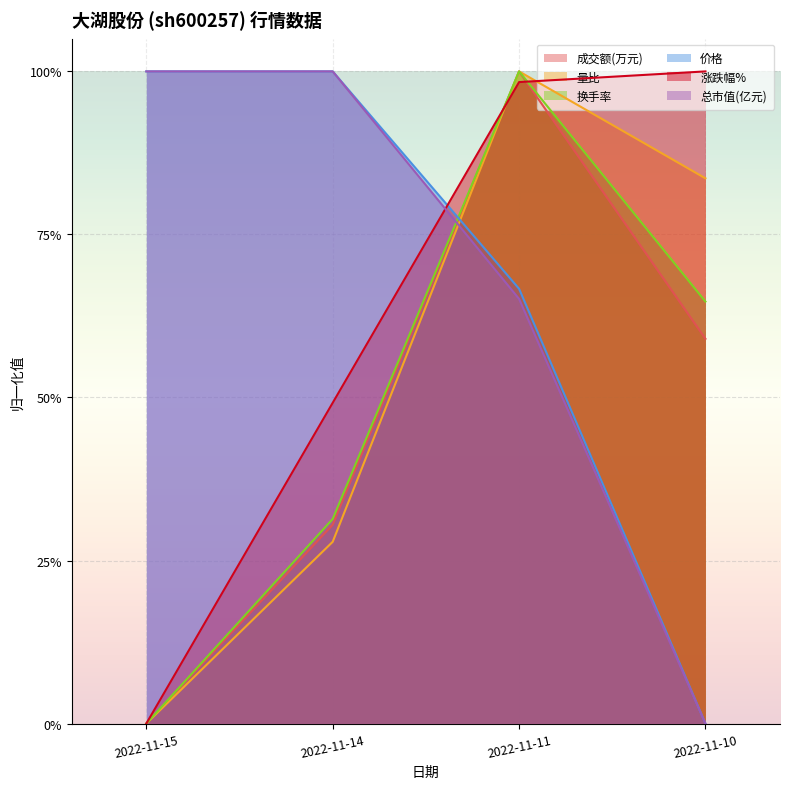

What is the highest value of the 换手率 series?

1.0